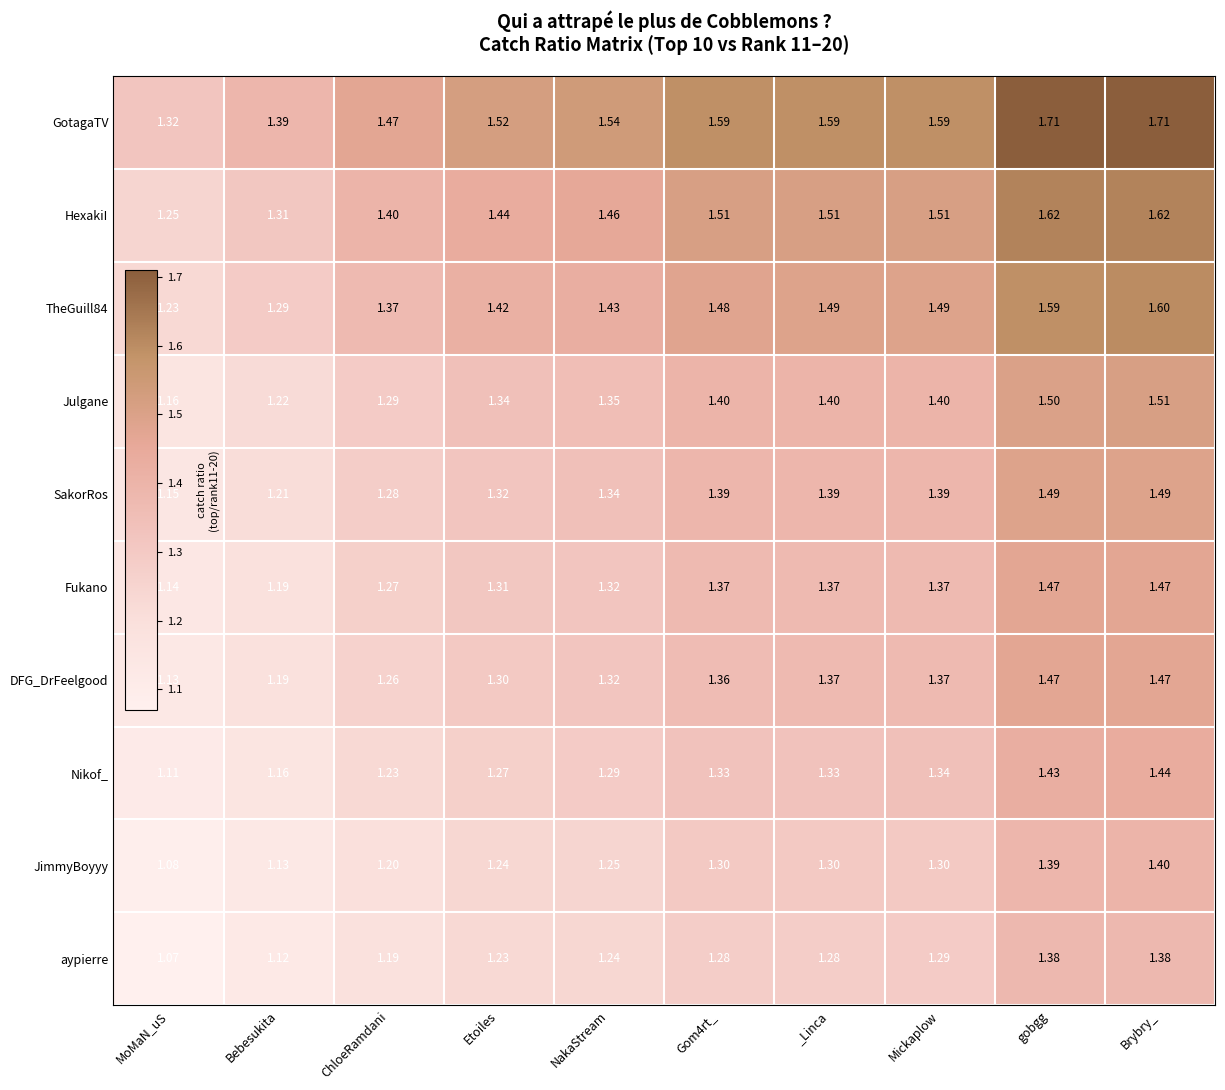

At which label is SakorRos closest to 1?

MoMaN_uS